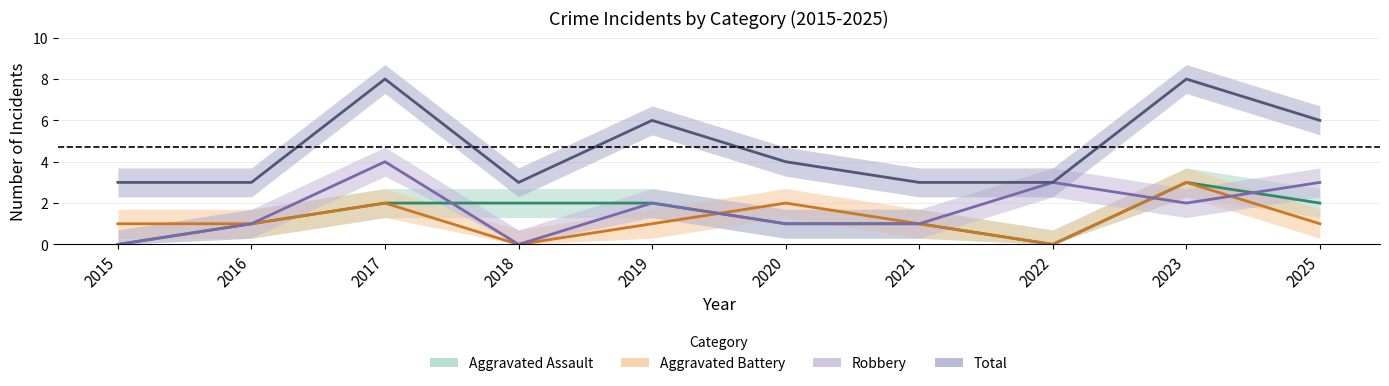

The value of Robbery at 2019 is 2. True or false?

True